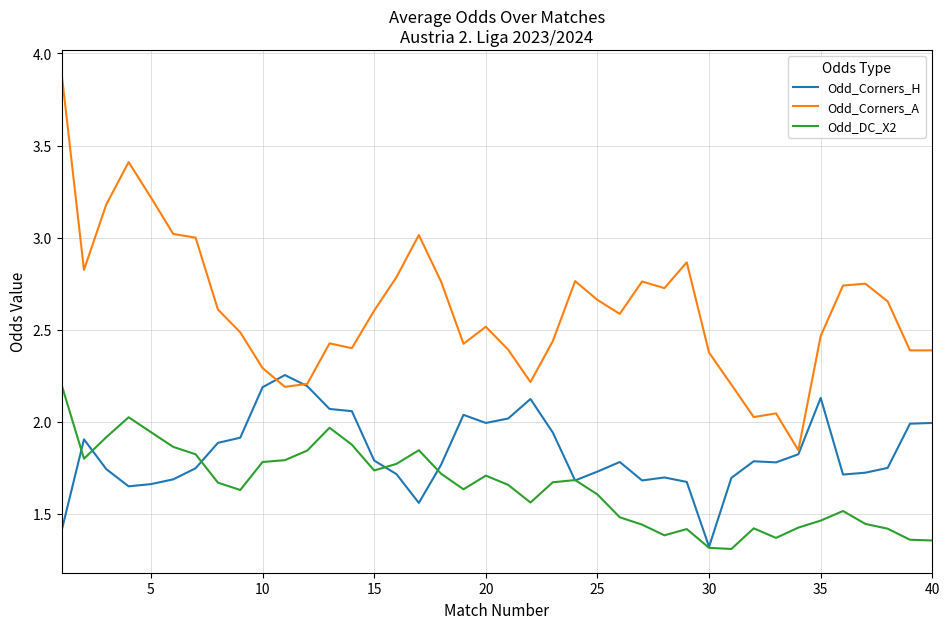

True or false: Odd_Corners_H has more than 2 interior local peaks.

True